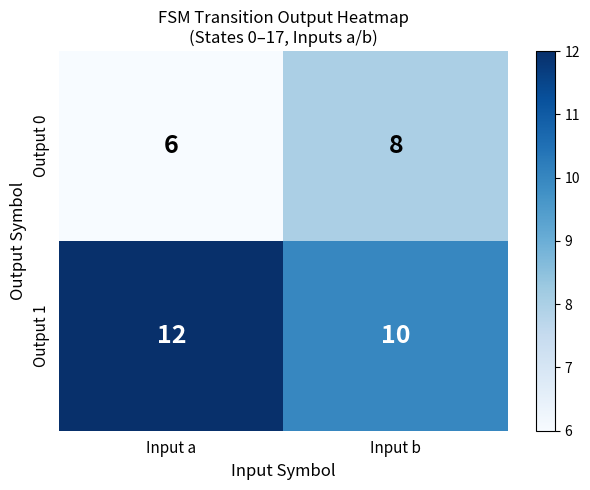

Which series has the largest total across all categories?

Output 1